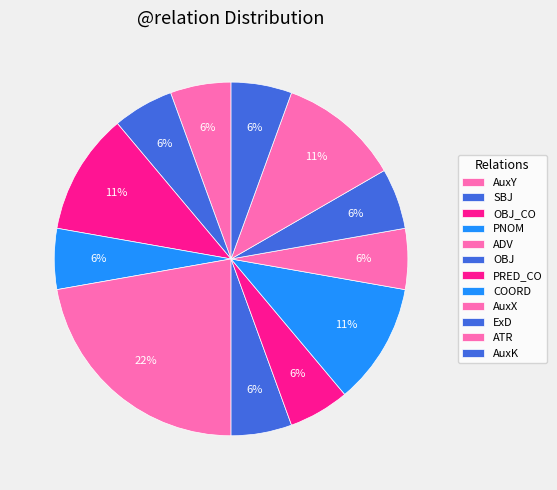

Count the number of slices in the pie.

12